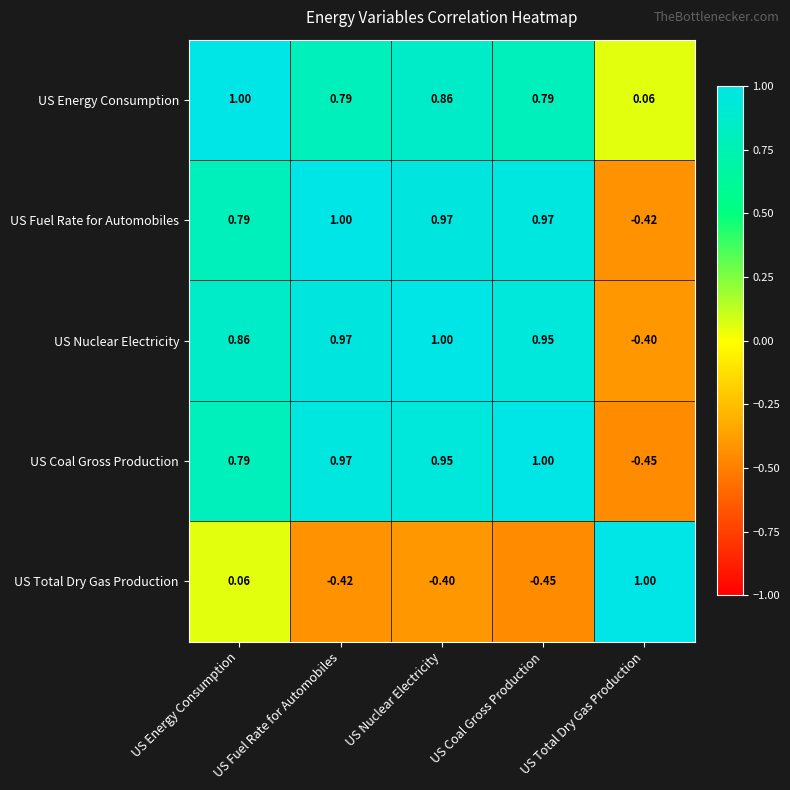

At which label does US Fuel Rate for Automobiles first exceed 0?

US Energy Consumption